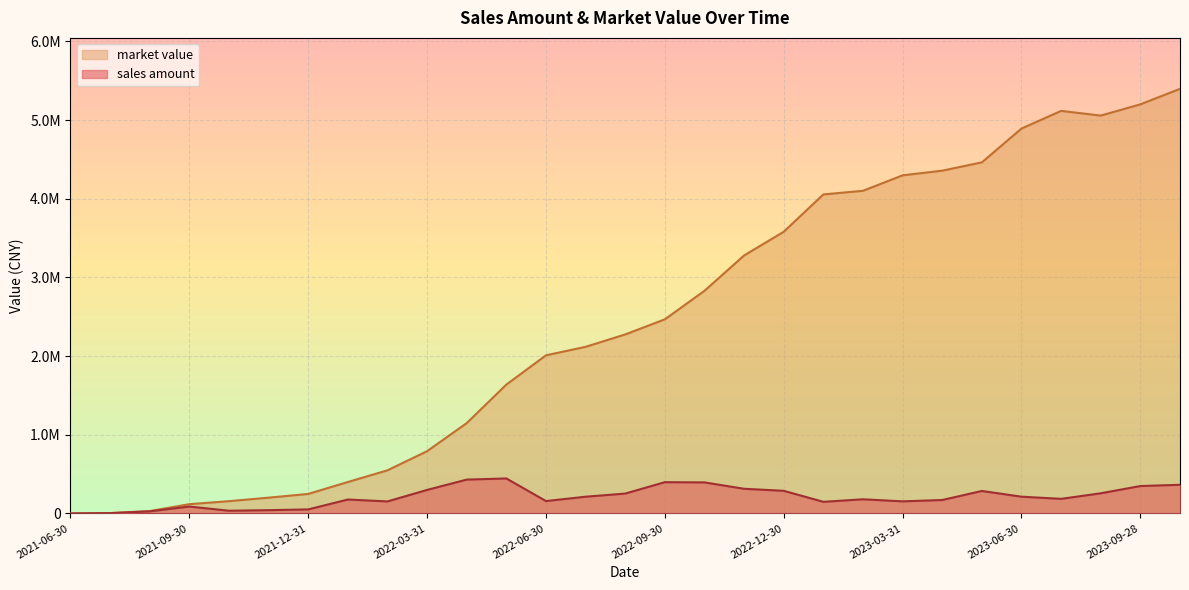

Between 2021-08-31 and 2021-12-31, which series saw the biggest shift?

market value